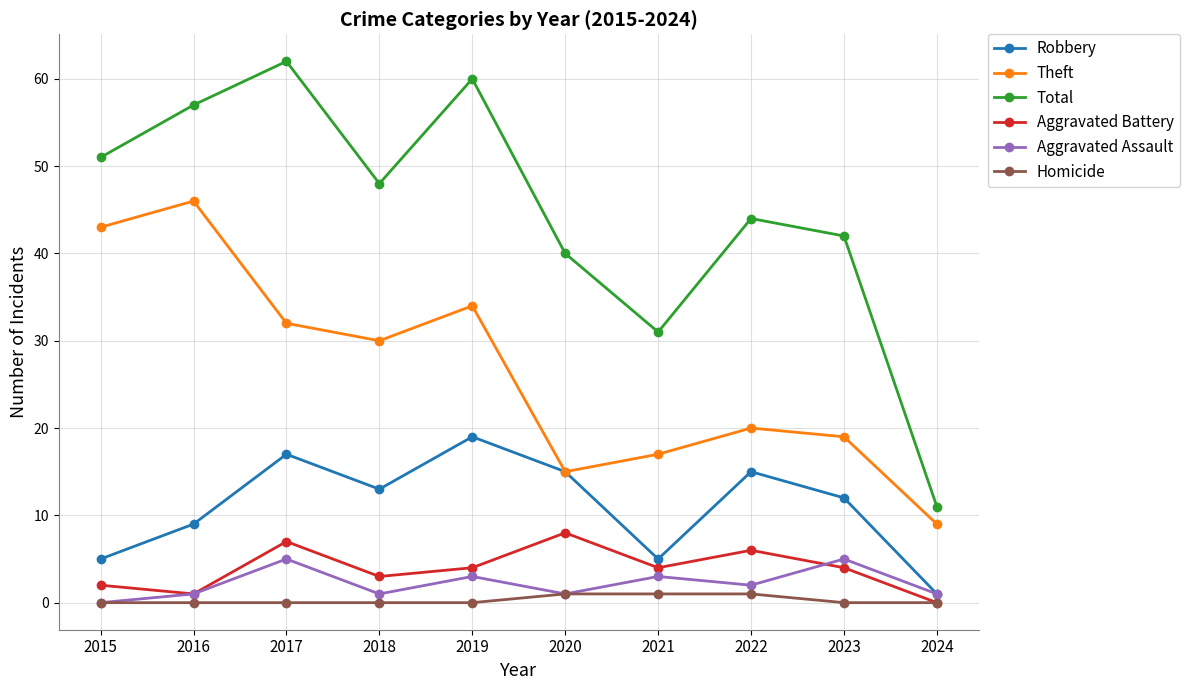

How many Aggravated Assault values are between 1 and 3?

7